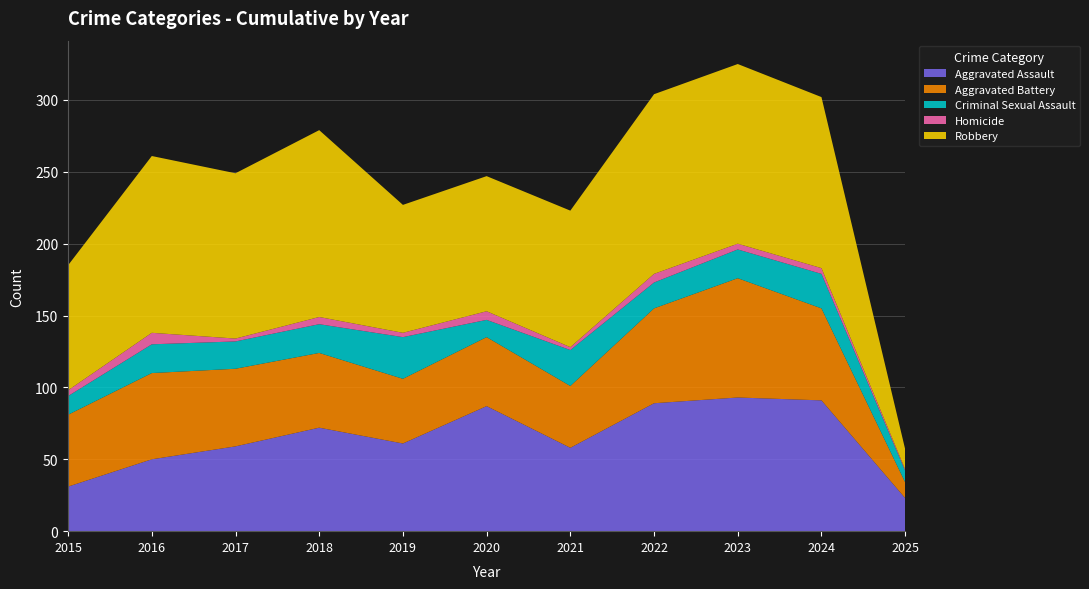

Reading left to right, what are all the values shown in this chart?

Aggravated Assault: 2015=31	2016=50	2017=59	2018=72	2019=61	2020=87	2021=58	2022=89	2023=93	2024=91	2025=23
Aggravated Battery: 2015=50	2016=60	2017=54	2018=52	2019=45	2020=48	2021=43	2022=66	2023=83	2024=64	2025=11
Criminal Sexual Assault: 2015=13	2016=20	2017=19	2018=20	2019=29	2020=12	2021=25	2022=18	2023=20	2024=24	2025=8
Homicide: 2015=4	2016=8	2017=2	2018=5	2019=3	2020=6	2021=2	2022=6	2023=4	2024=4	2025=1
Robbery: 2015=87	2016=123	2017=115	2018=130	2019=89	2020=94	2021=95	2022=125	2023=125	2024=119	2025=14